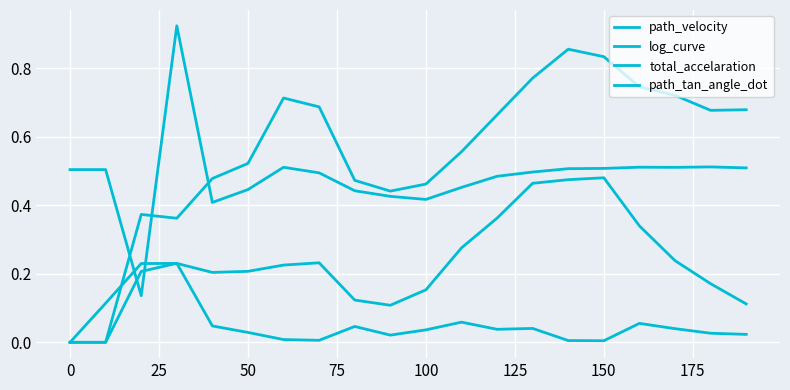

Which series has the largest total across all categories?

log_curve